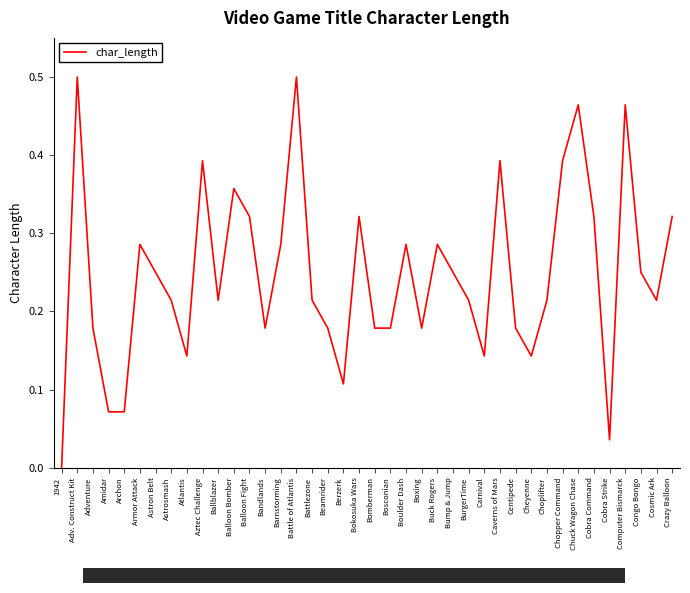

What position from the right is Congo Bongo?

3